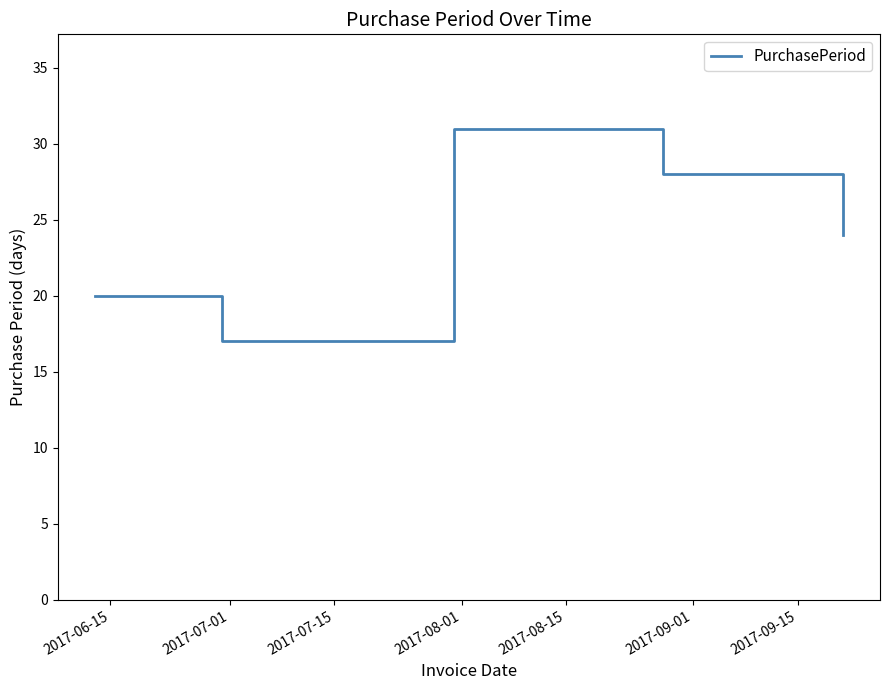

Reading left to right, transcribe all the data shown in this chart.

20	17	31	28	24